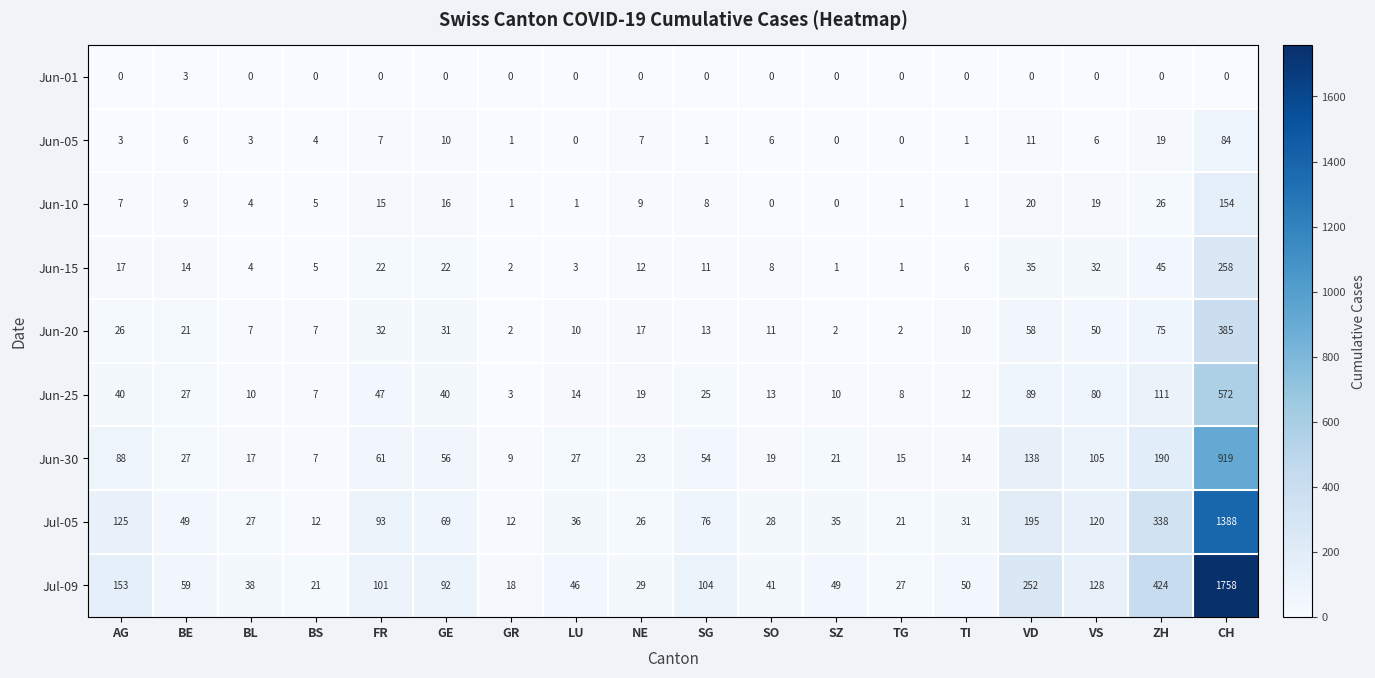

How many values in the Jul-09 series are below 59?

9